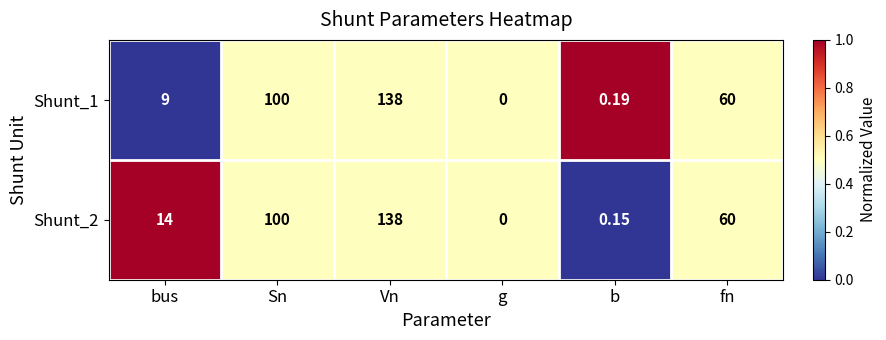

Which label corresponds to the largest value in the chart?

Vn